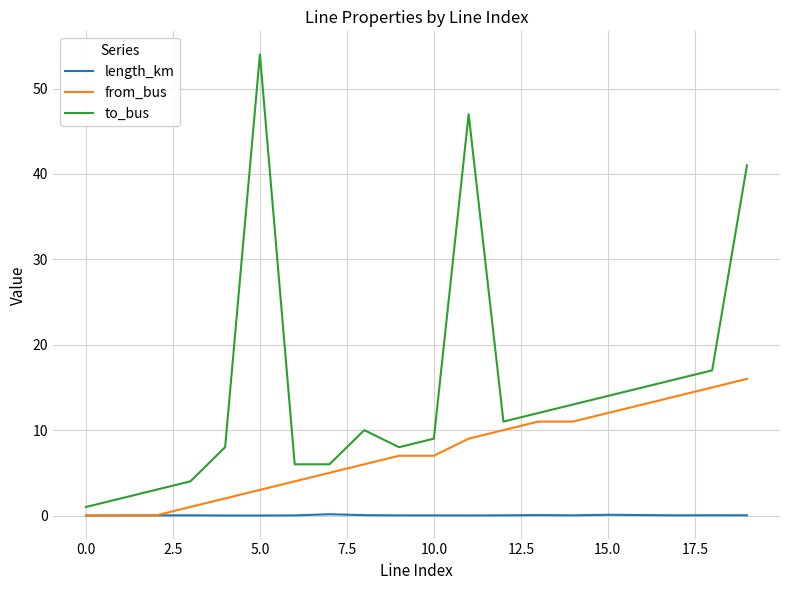

Rank the series by their average value, from lowest to highest.

length_km, from_bus, to_bus